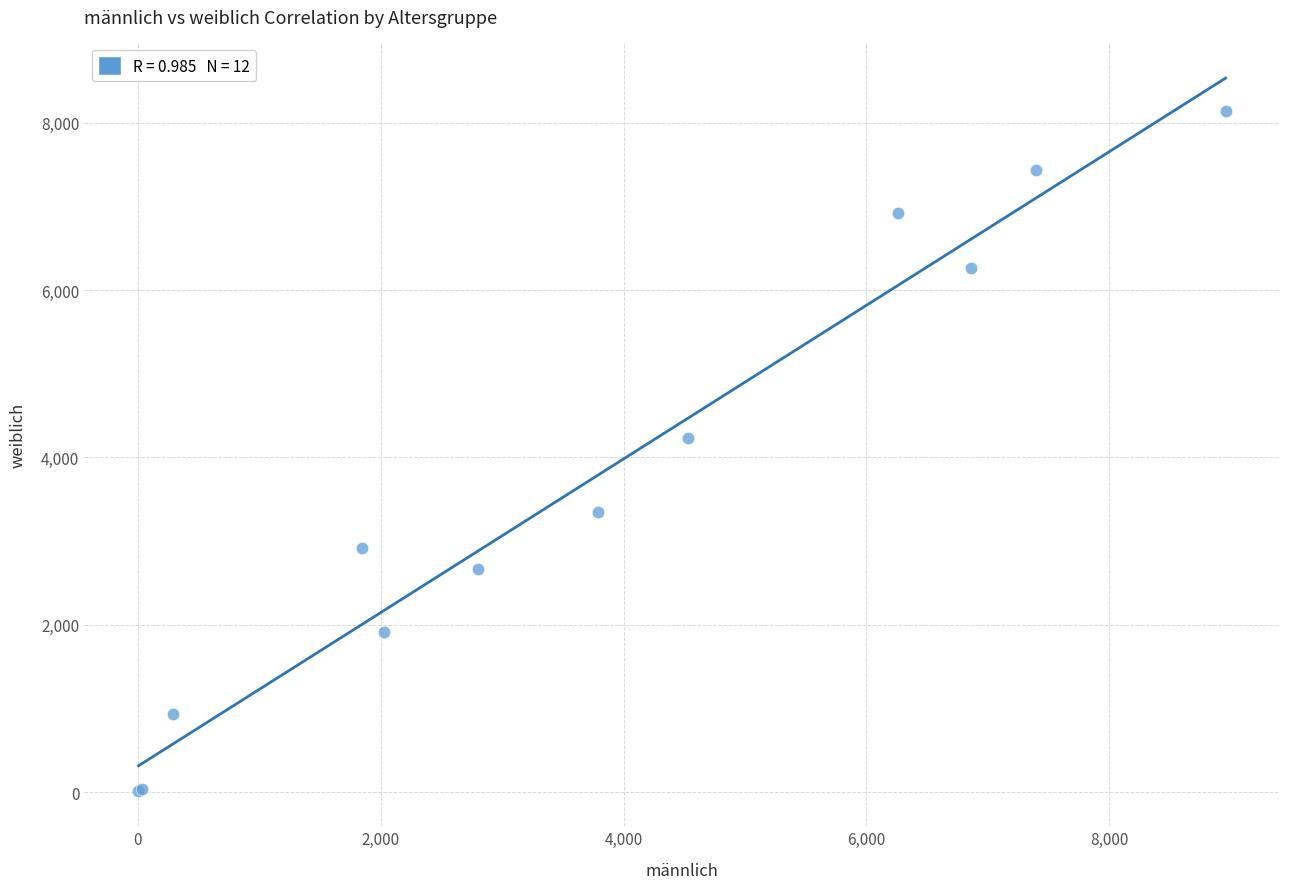

What Y value in the scatter plot is closest to 4082?

4238